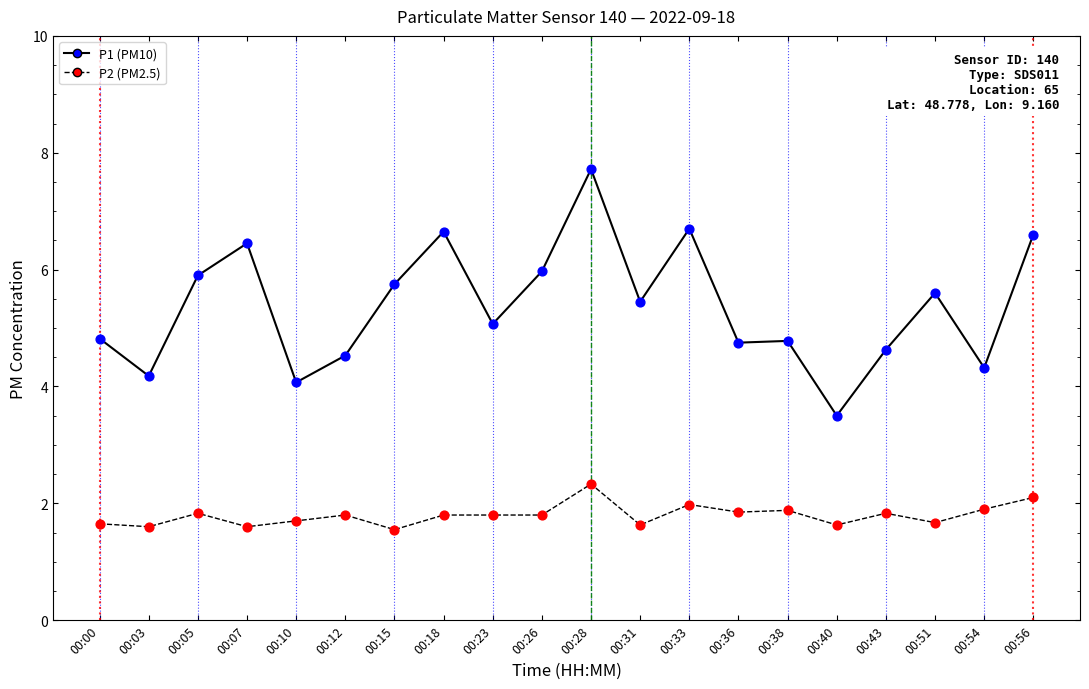

At which category is the sum across all series the highest?

00:28